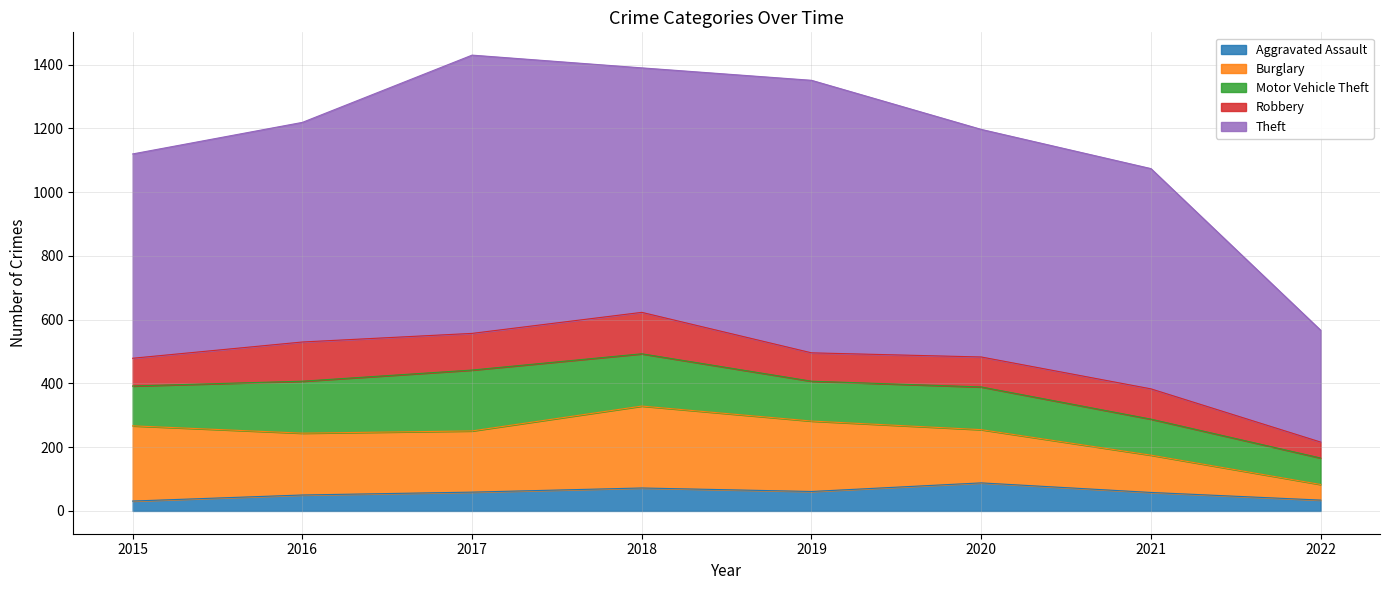

Reading left to right, list all the values displayed in this chart.

Aggravated Assault: 31	50	59	72	61	88	58	34
Burglary: 236	194	192	257	221	167	117	49
Motor Vehicle Theft: 125	163	191	164	125	134	113	83
Robbery: 87	123	115	130	89	94	95	50
Theft: 641	689	873	767	855	714	691	351